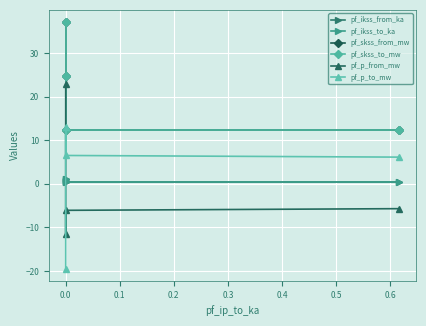

True or false: pf_p_from_mw and pf_skss_from_mw cross at least once.

False